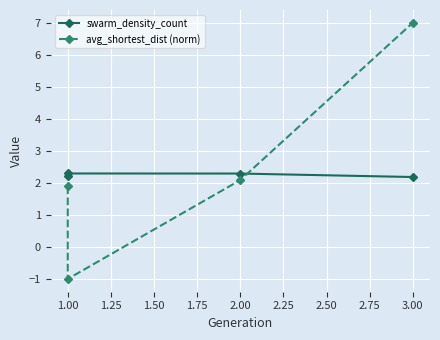

What is the minimum value for avg_shortest_dist (norm)?

-1.0